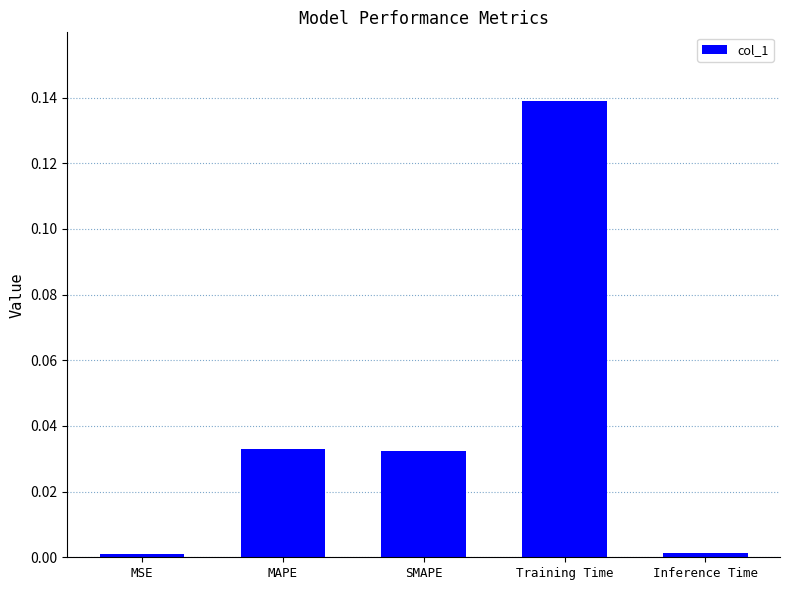

Which category has the highest value across all series?

Training Time